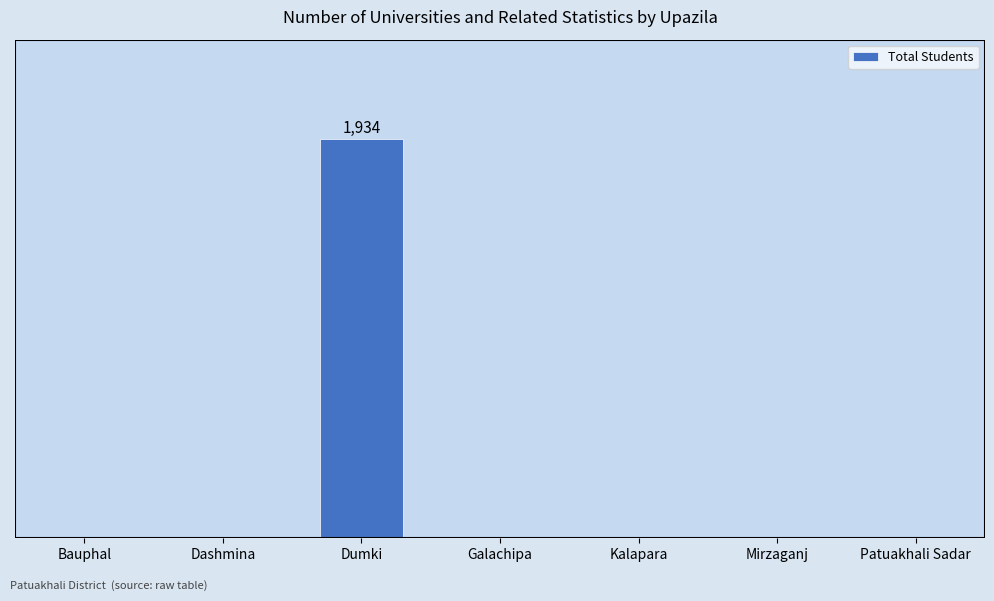

Is it true that the value at Mirzaganj is 0?

True